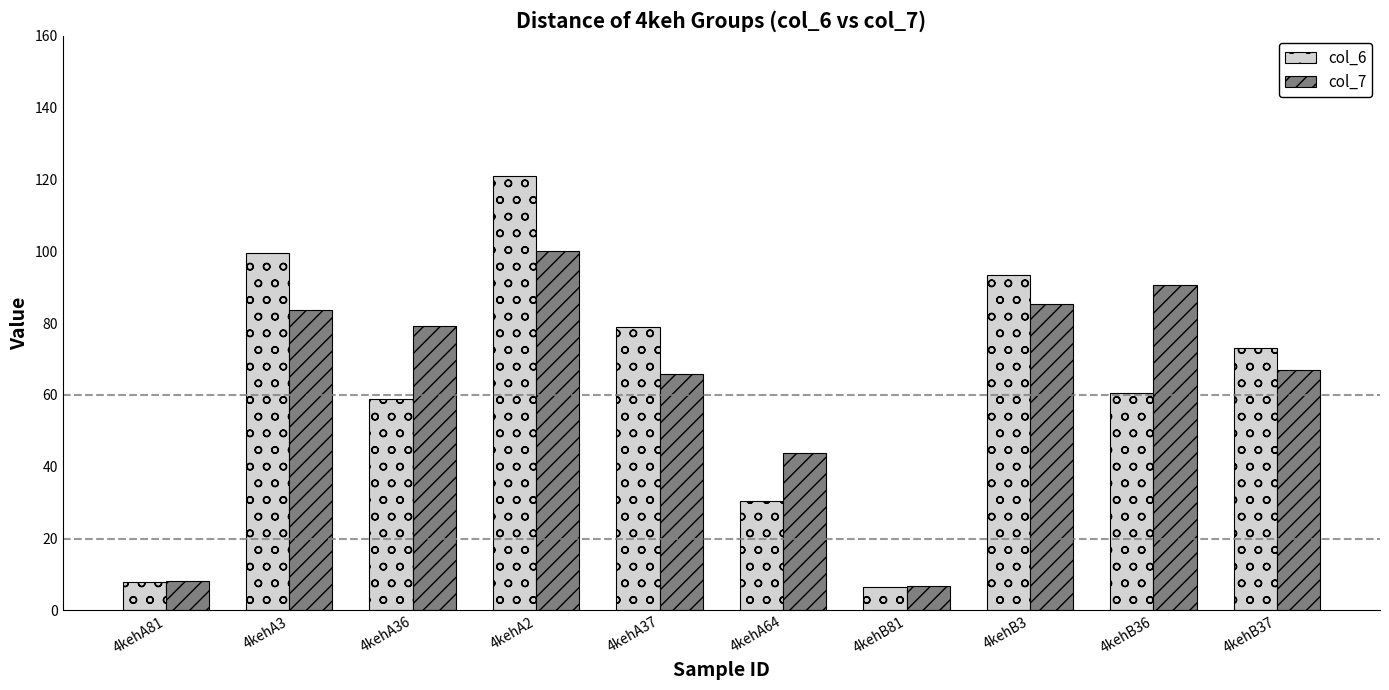

What is the greatest value displayed?

121.1